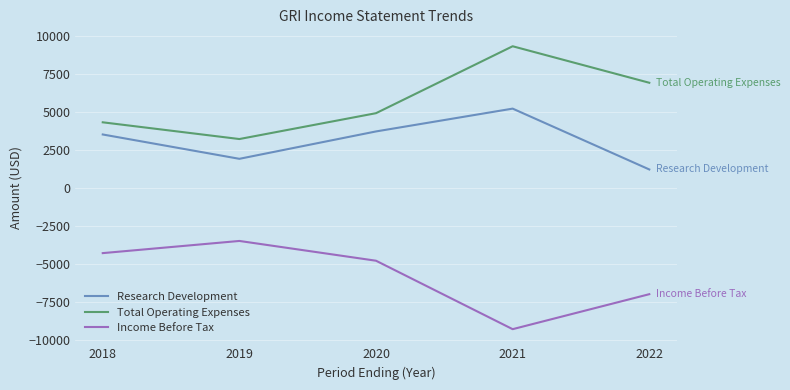

Is the value of Income Before Tax at 2021 greater than the value of Research Development at 2019?

No